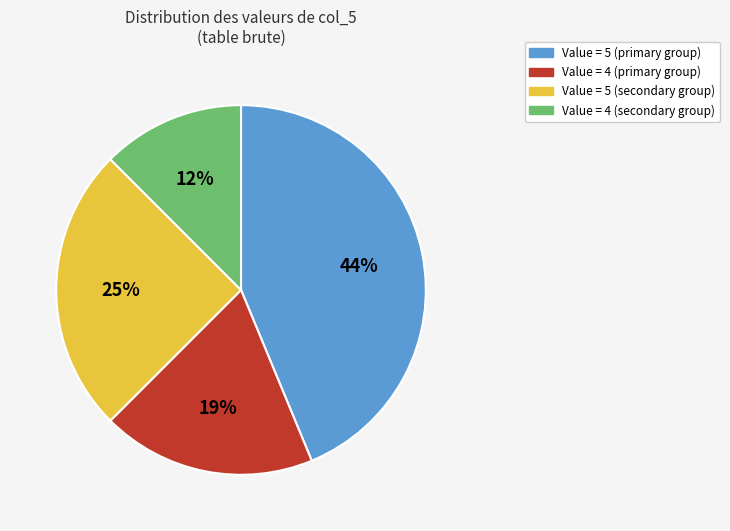

To the nearest percent, what is the average slice percentage?

25%